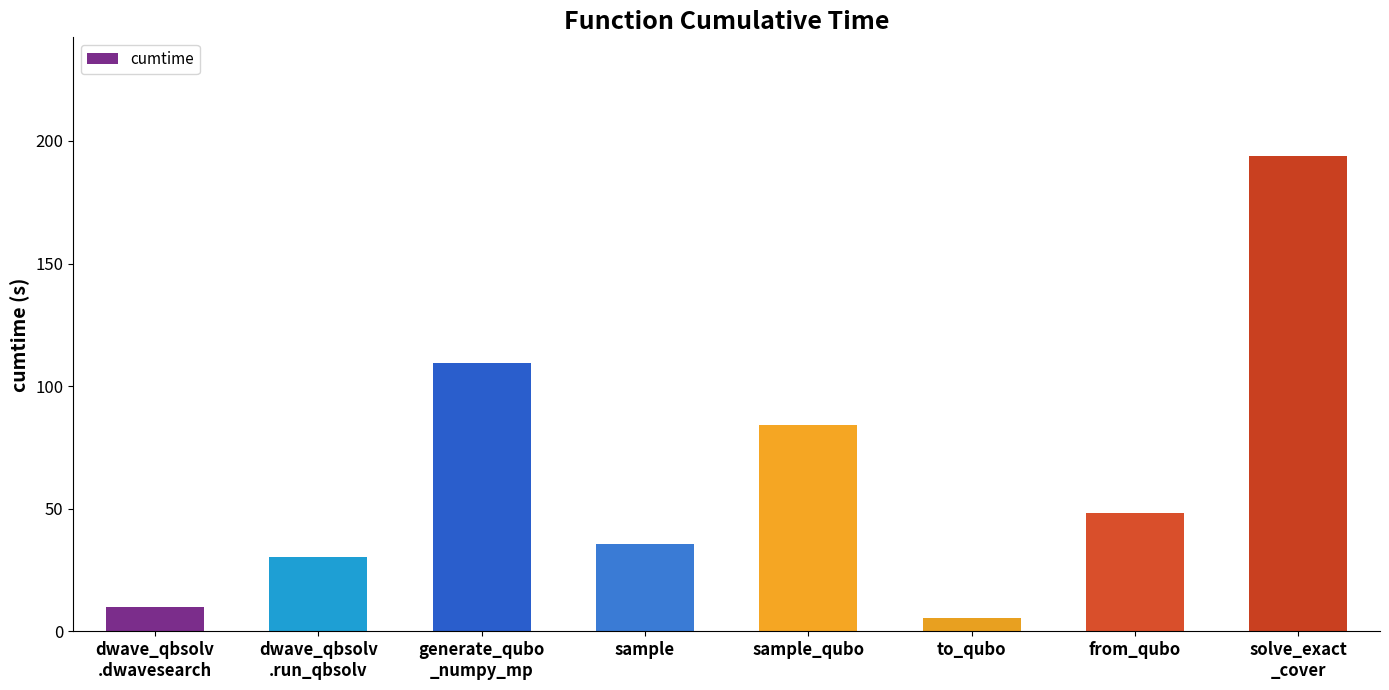

List the labels in order of value, largest first.

solve_exact
_cover, generate_qubo
_numpy_mp, sample_qubo, from_qubo, sample, dwave_qbsolv
.run_qbsolv, dwave_qbsolv
.dwavesearch, to_qubo